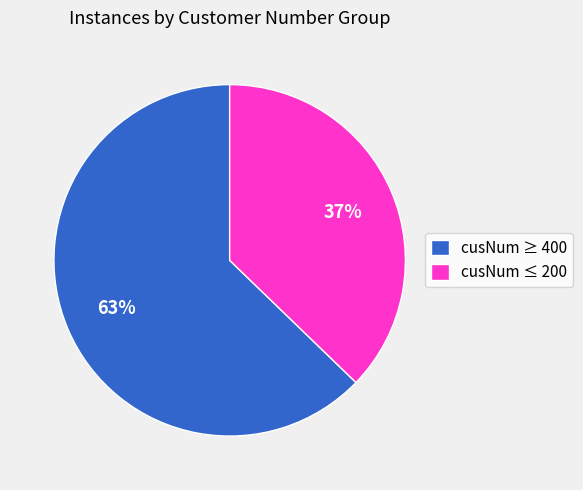

Is it true that cusNum ≥ 400 is 68% of the pie?

False